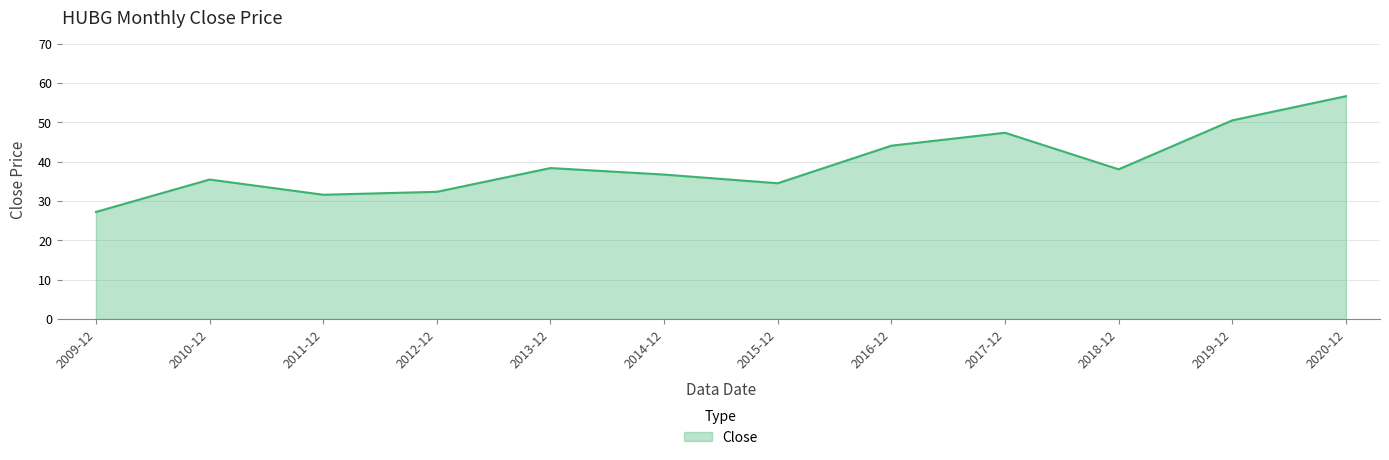

What is the sum of all values?

472.9